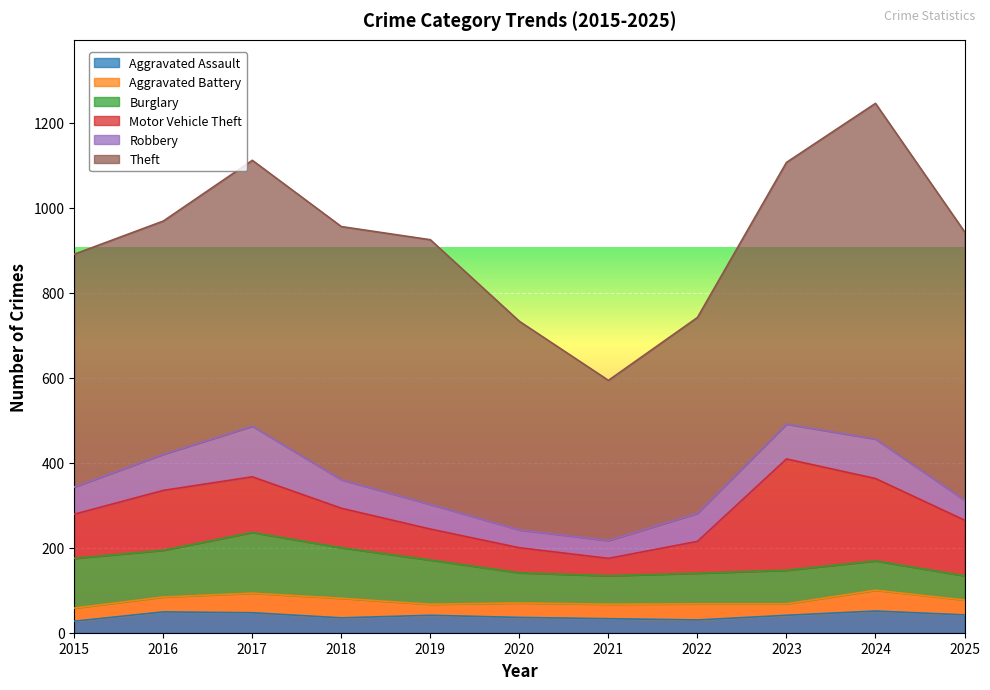

What is the value of the Burglary point at the 8th from the left?

72